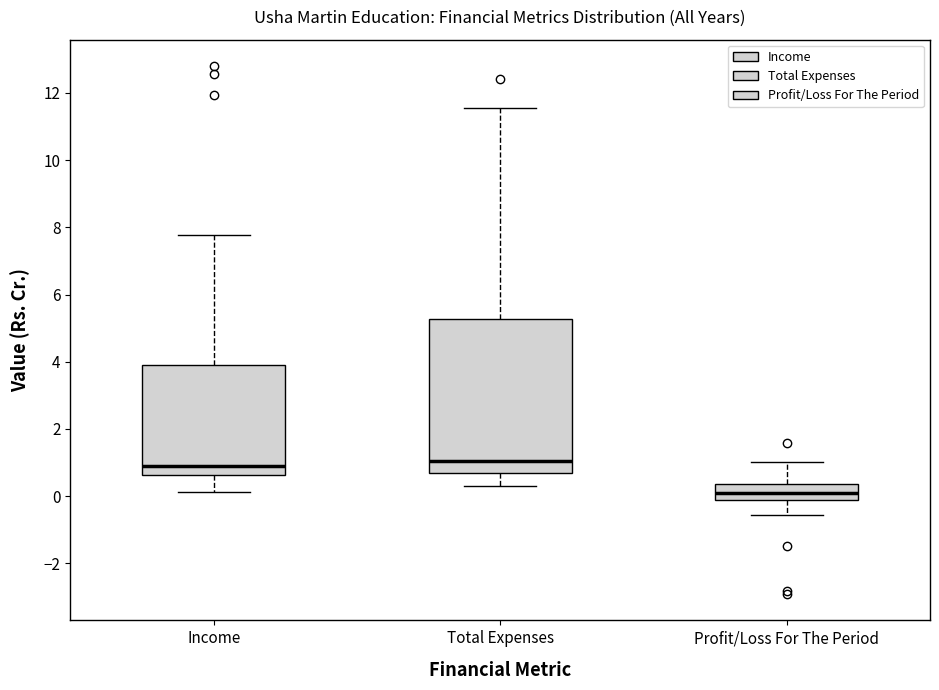

Reading left to right, read every box against the y-axis: the position of its median line, the range the box covers, and the ends of its whiskers. The values are not printed on the chart, so give them approximately, as read against the axis.

Income: median 0.8, box 0.6 to 3.8, whiskers 0.2 to 7.8
Total Expenses: median 1.0, box 0.6 to 5.2, whiskers 0.4 to 11.6
Profit/Loss For The Period: median 0.2, box -0.2 to 0.4, whiskers -0.6 to 1.0